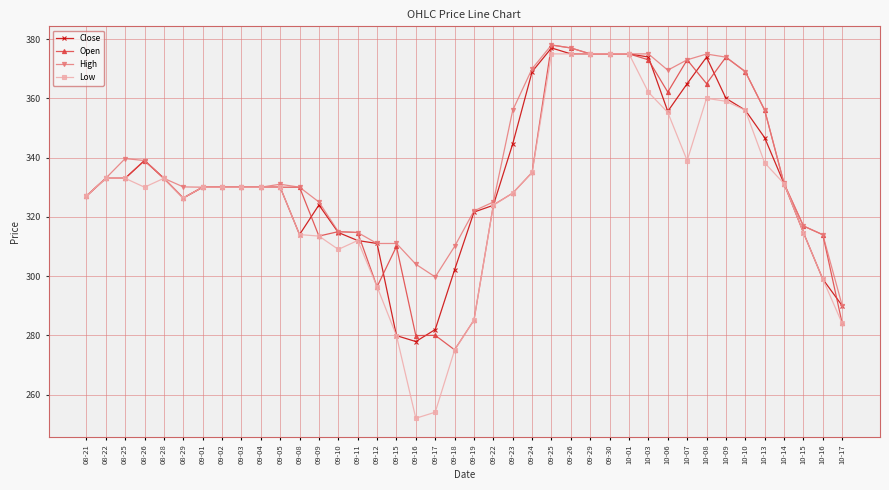

The Close series shows 346.7 at 10-13. True or false?

True